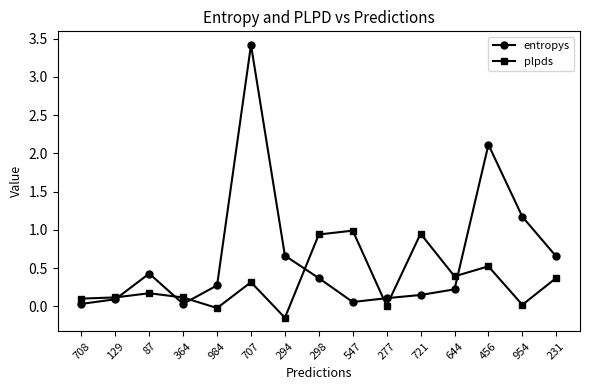

What is the sum of the plpds values at 644 and 547?

1.4